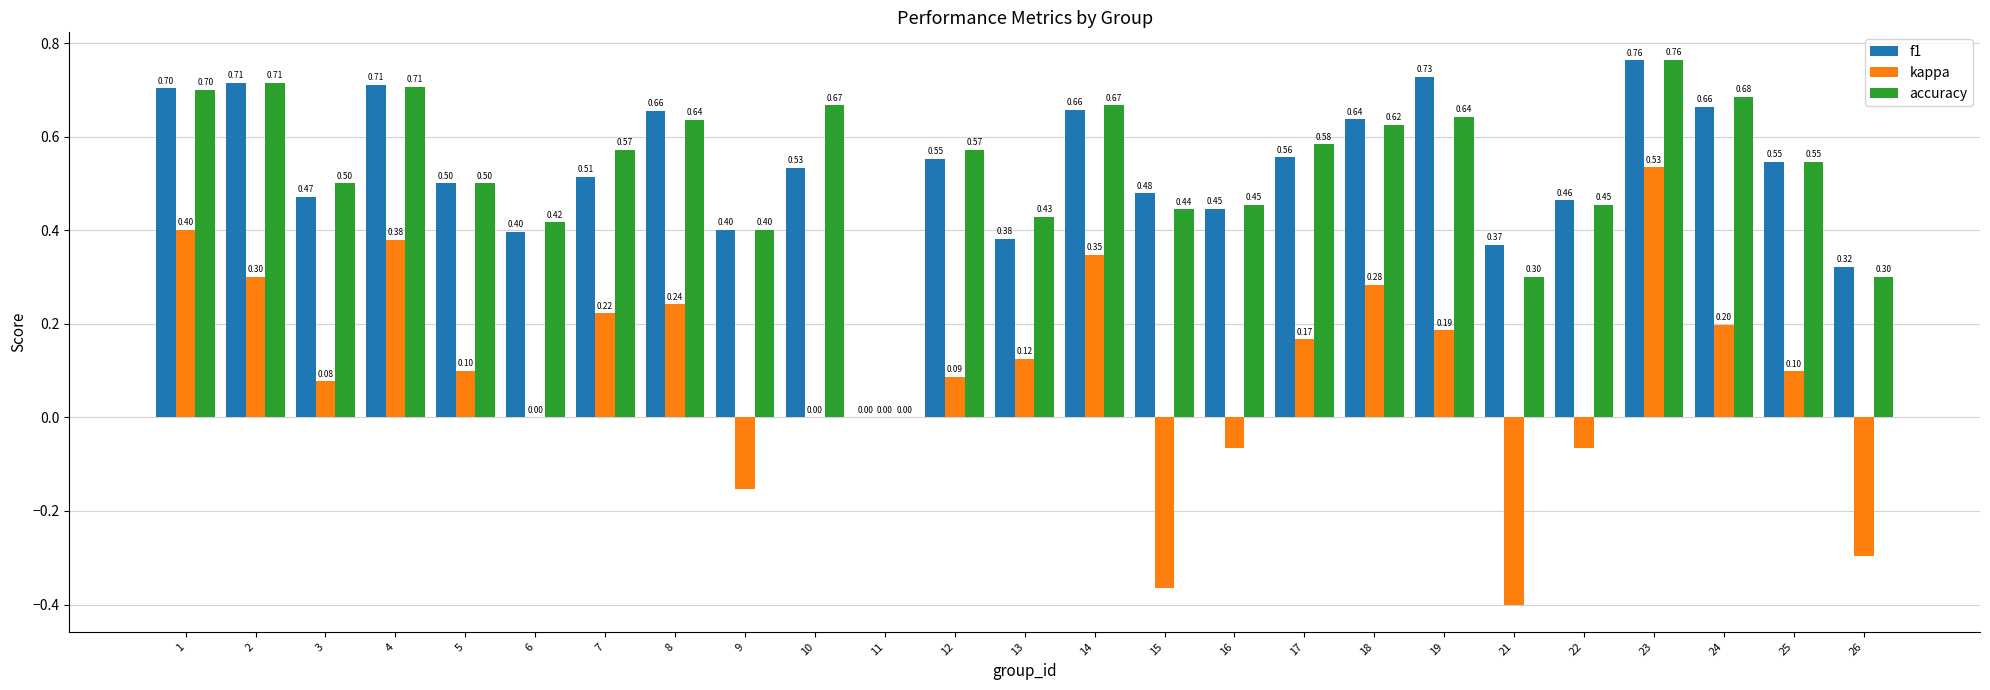

Between 2 and 8, which series saw the biggest shift?

accuracy